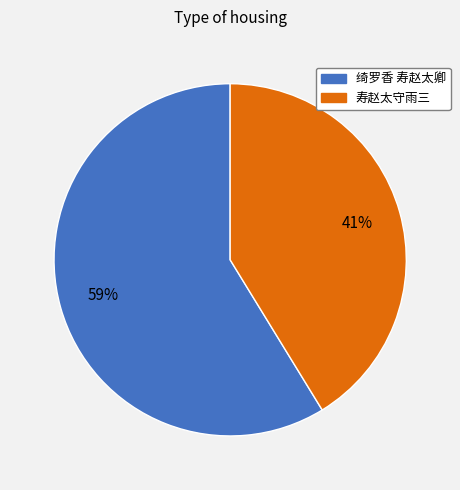

What is the ratio of the value at 绮罗香 寿赵太卿 to the value at 寿赵太守雨三?

1.4